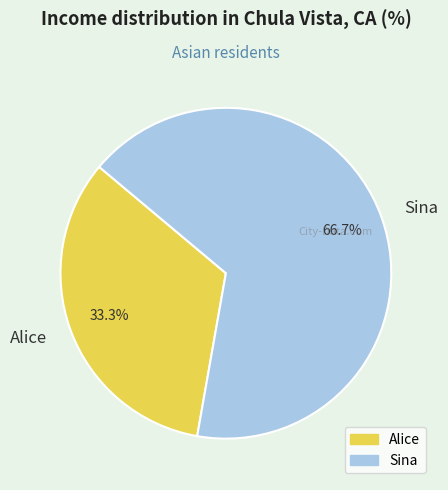

What is the largest slice in the pie chart?

Sina